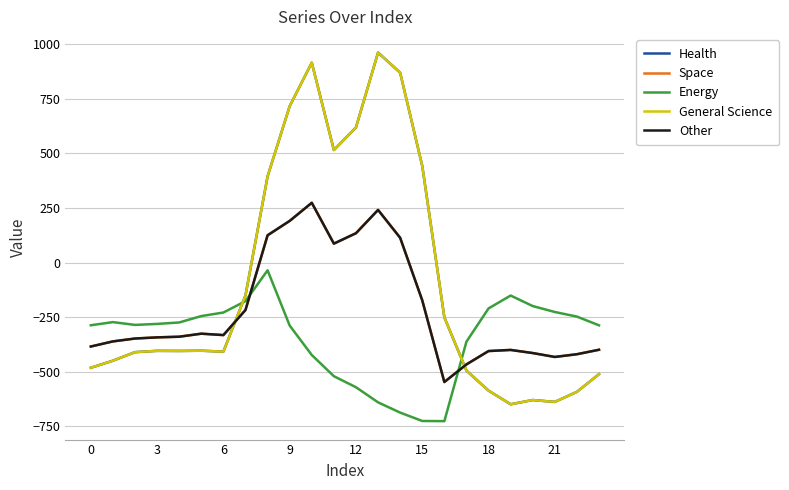

How many lines are shown in the chart?

5